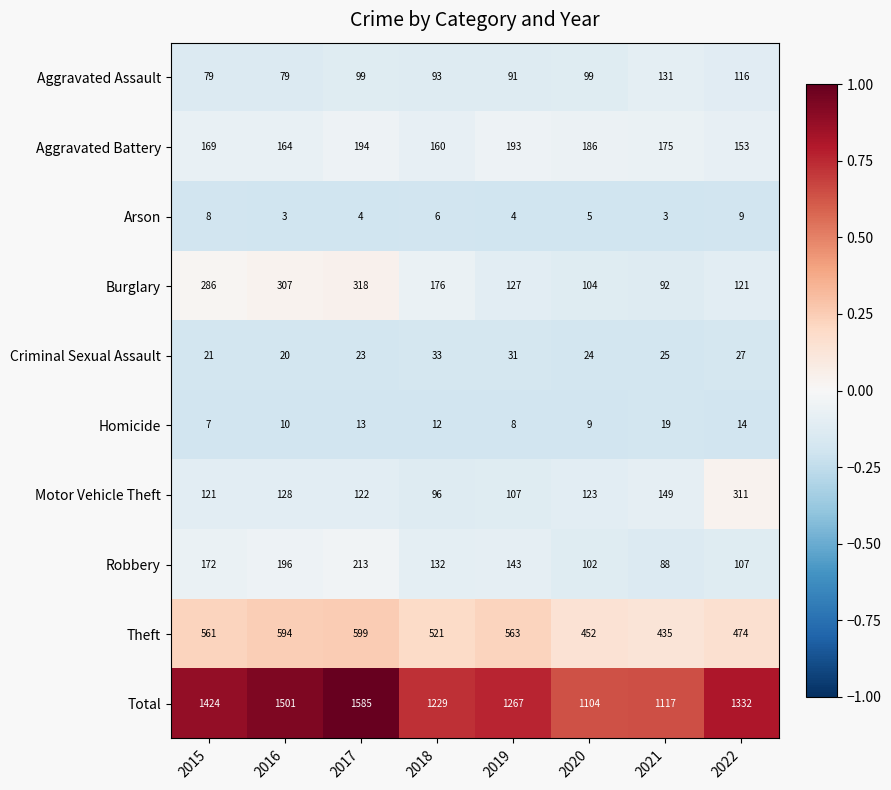

What is the spread (max minus min) of values at 2022?

1323